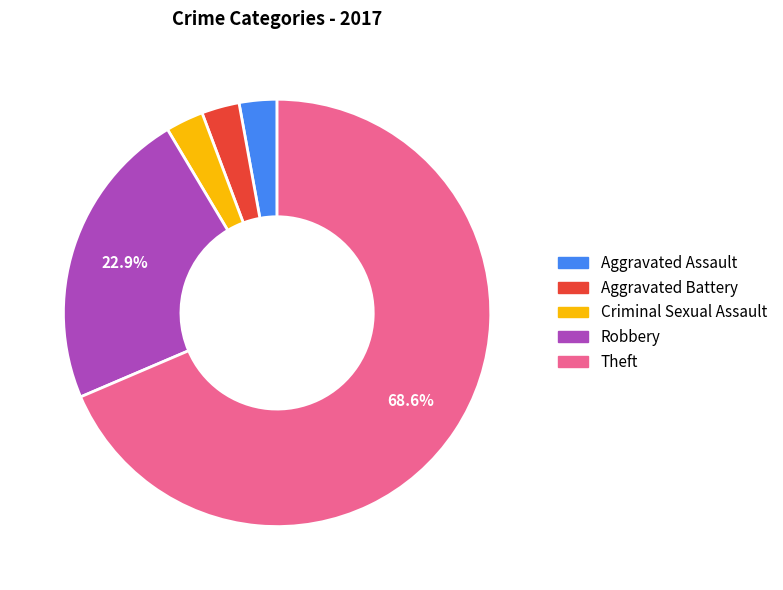

Is there any slice that represents more than half of the pie?

Yes